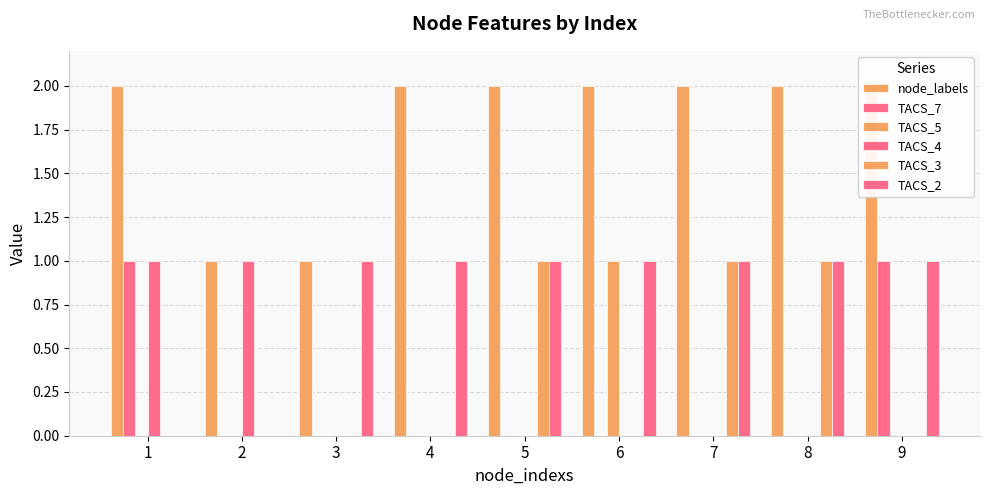

Which series has the largest total across all categories?

node_labels